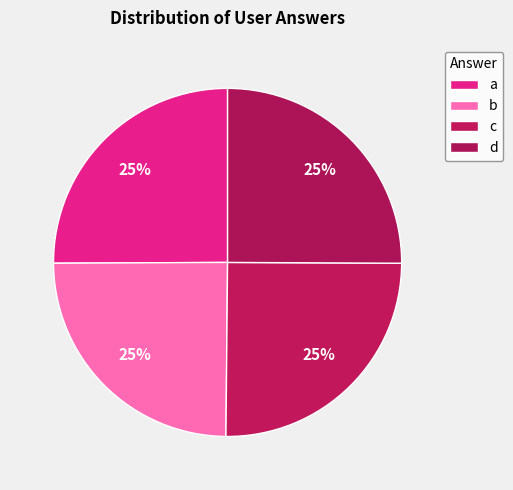

Count the number of slices in the pie.

4